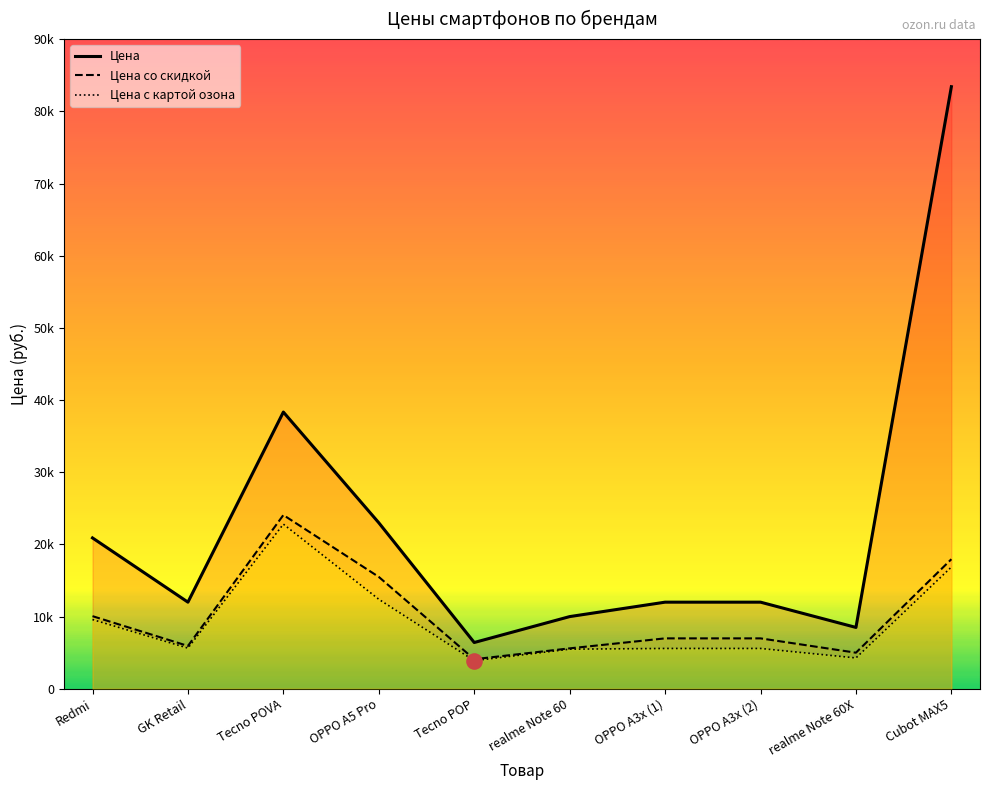

What are all the series names shown in the legend?

Цена, Цена со скидкой, Цена с картой озона